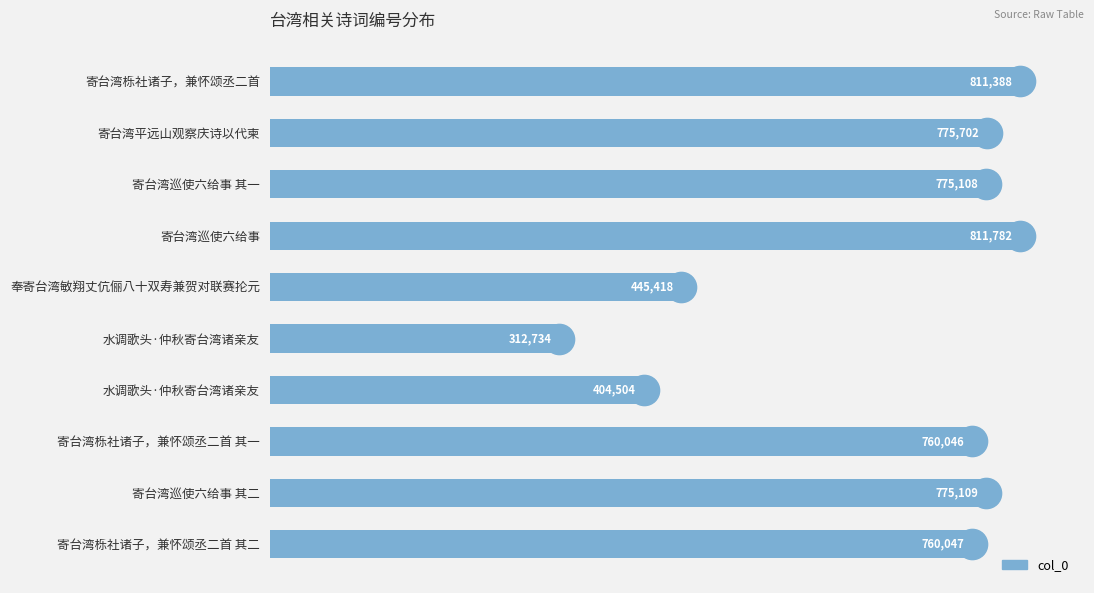

How many bars are there in total?

10